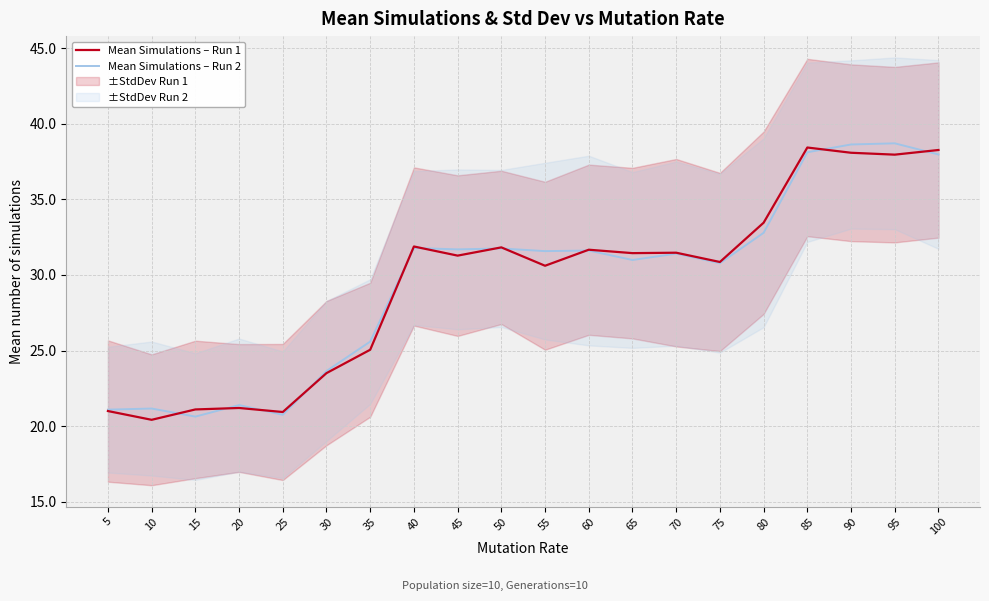

Reading right to left, extract all data points from this chart.

Mean Simulations – Run 1: 38.3	38.0	38.1	38.4	33.5	30.9	31.5	31.4	31.7	30.6	31.8	31.3	31.9	25.1	23.5	20.9	21.2	21.1	20.4	21.0
Mean Simulations – Run 2: 38.0	38.7	38.6	38.1	32.8	30.8	31.4	31.0	31.6	31.6	31.8	31.7	31.8	25.6	23.6	20.7	21.4	20.6	21.2	21.1